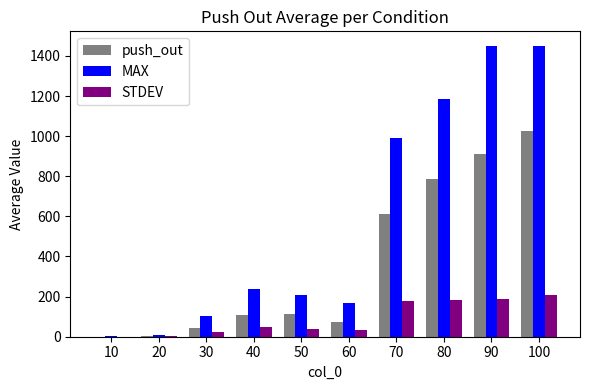

How many groups of bars are there?

10